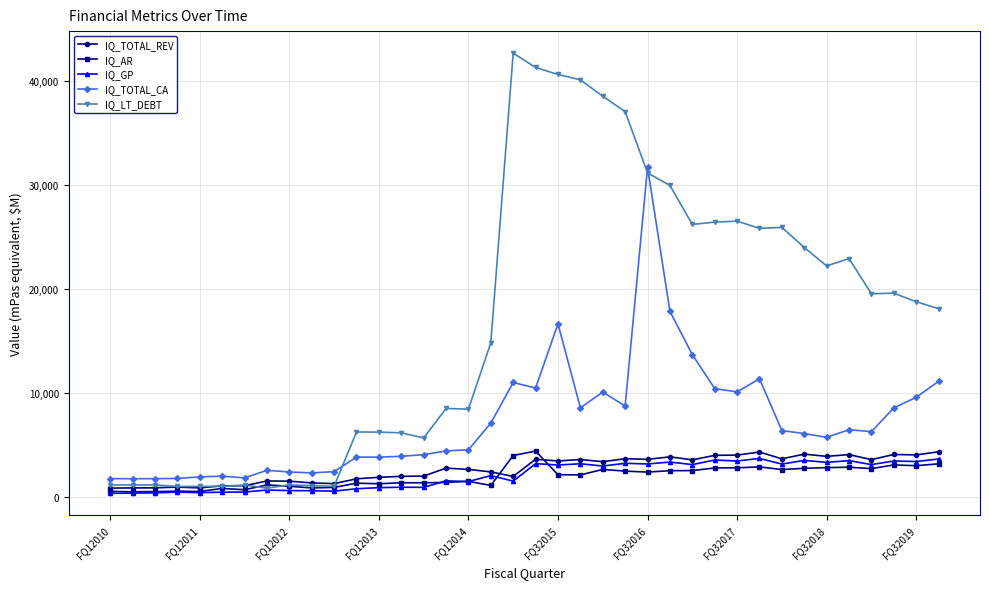

How many lines are shown in the chart?

5